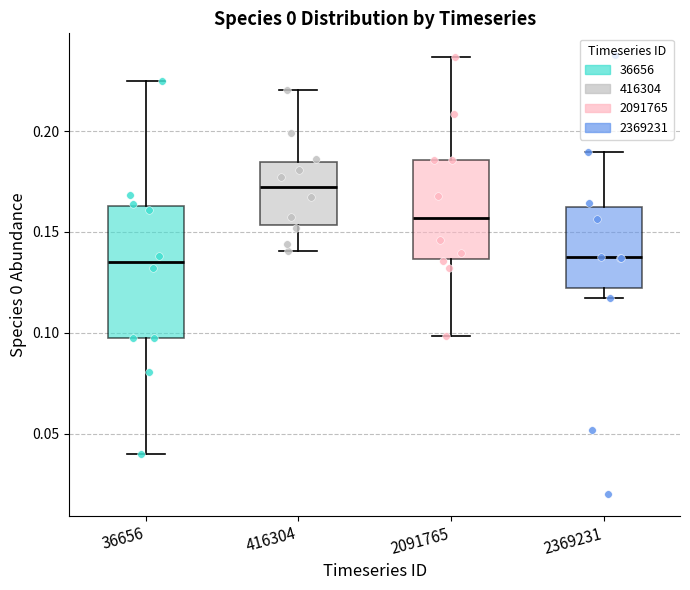

Reading left to right, read every box against the y-axis: the position of its median line, the range the box covers, and the ends of its whiskers. The values are not printed on the chart, so give them approximately, as read against the axis.

36656: median 0.135, box 0.095 to 0.165, whiskers 0.040 to 0.225
416304: median 0.170, box 0.155 to 0.185, whiskers 0.140 to 0.220
2091765: median 0.155, box 0.135 to 0.185, whiskers 0.100 to 0.235
2369231: median 0.135, box 0.120 to 0.160, whiskers 0.115 to 0.190